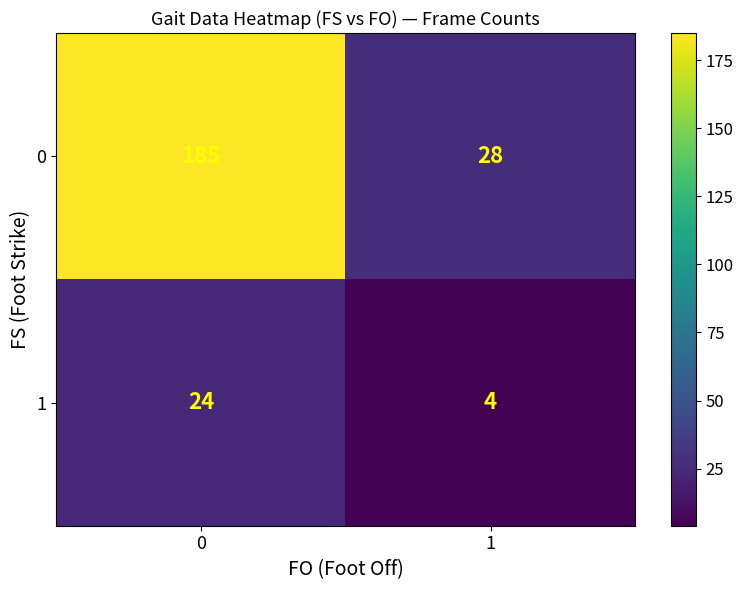

The value of 0 at 1 is 47. True or false?

False